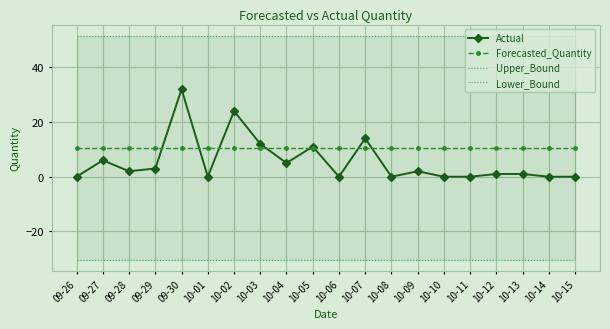

True or false: Upper_Bound has a value of 90.4 at 09-26.

False